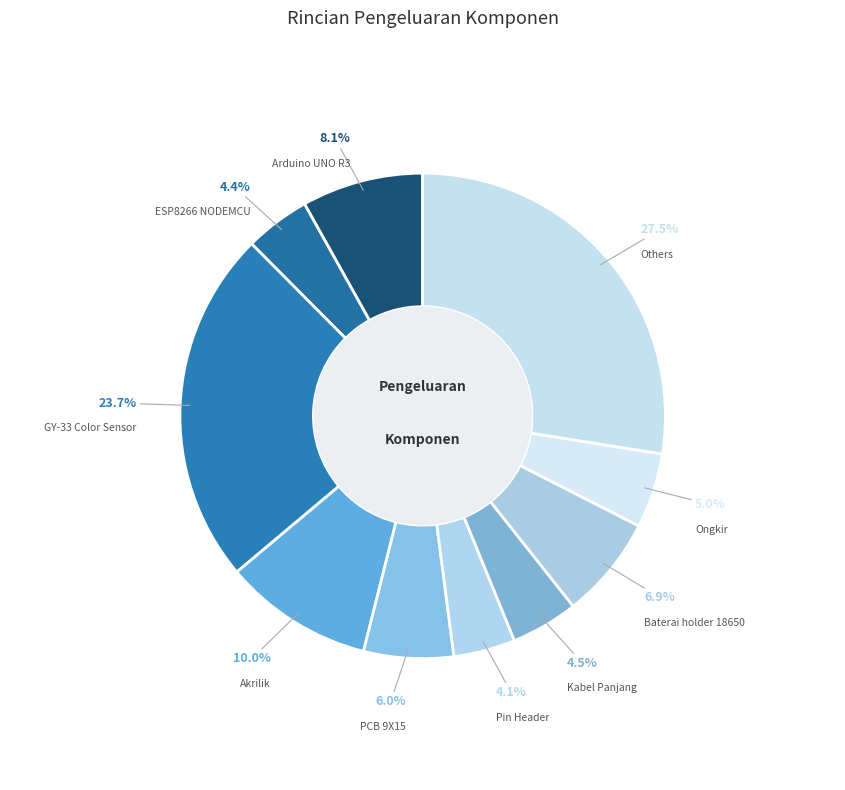

How many slices are in this pie chart?

10